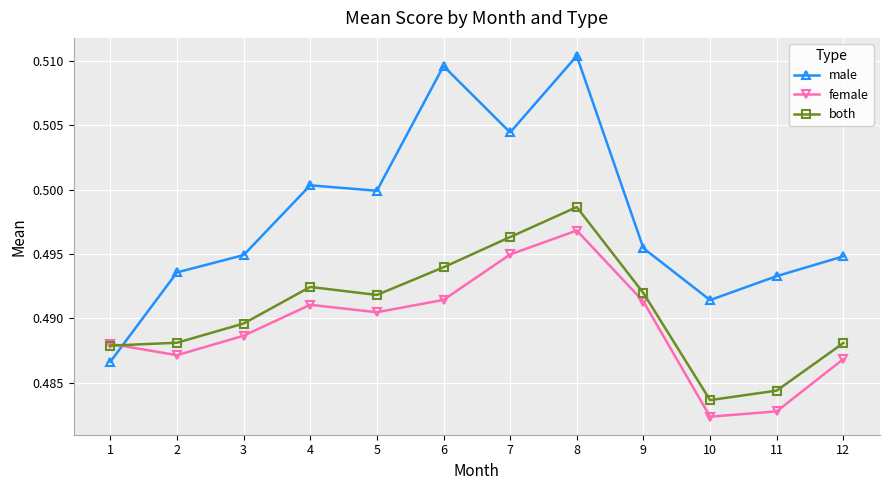

How many both values are between 0 and 1?

12